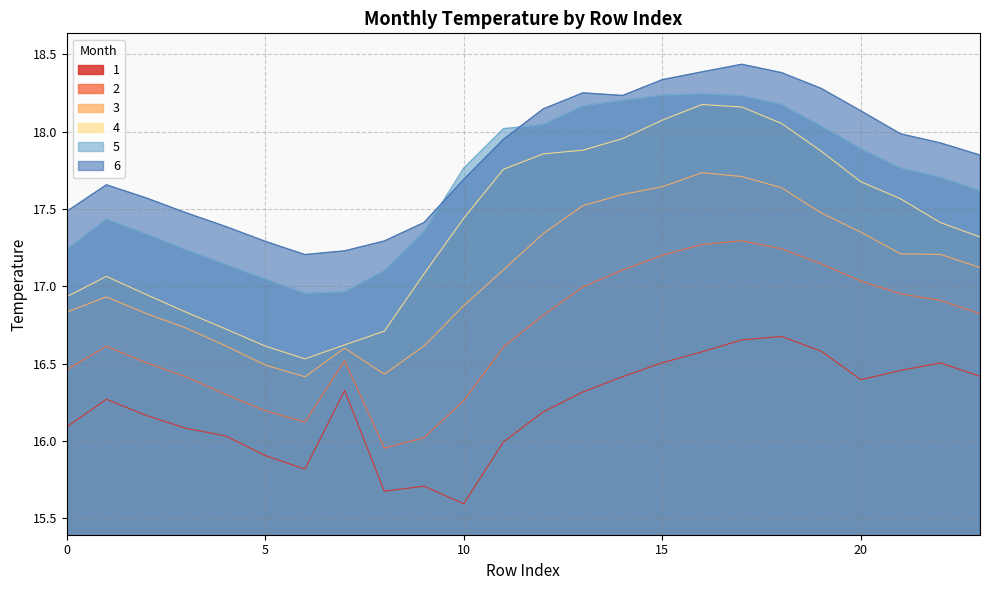

Between 5 and 9, which series saw the biggest shift?

4